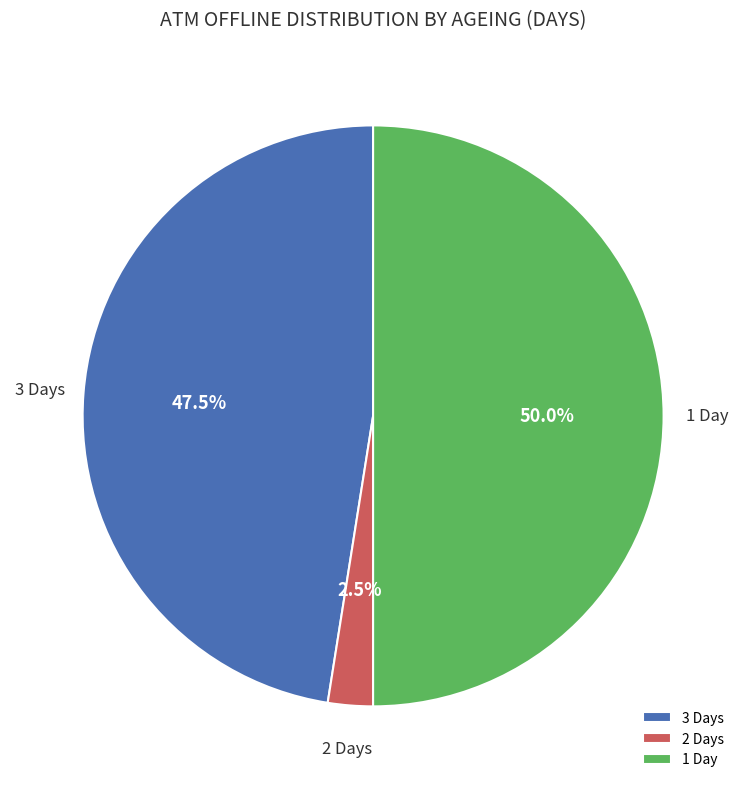

Which category has the biggest portion of the pie?

1 Day